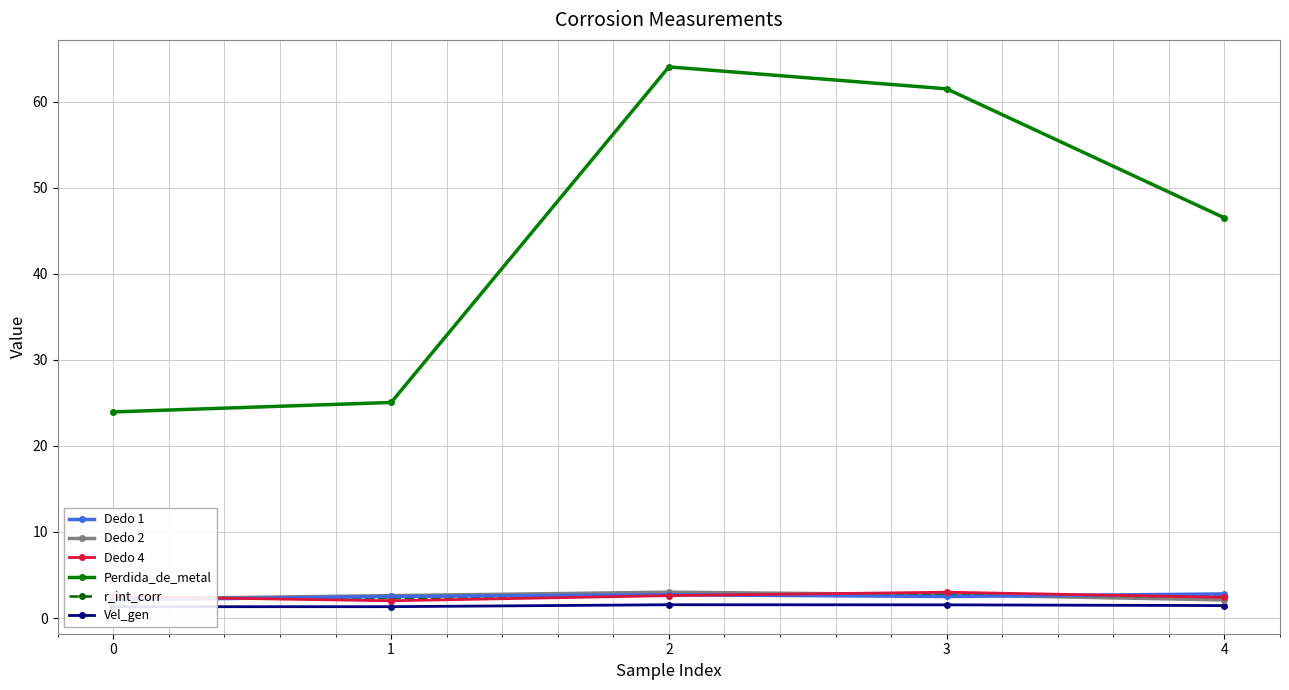

What is the greatest value displayed?

64.0